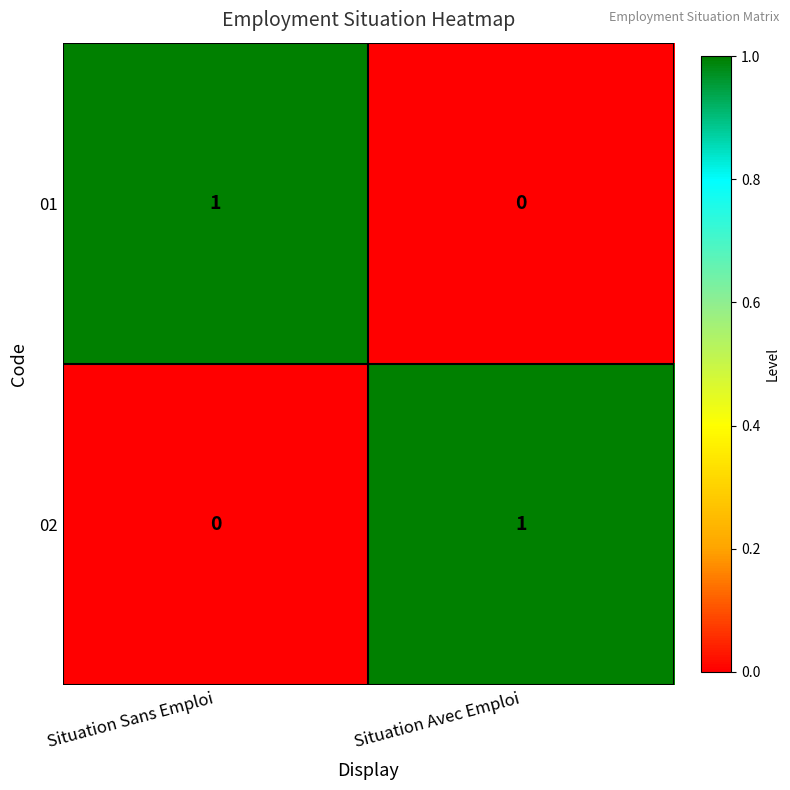

Is the value of 01 at Situation Avec Emploi greater than the value of 02 at Situation Avec Emploi?

No